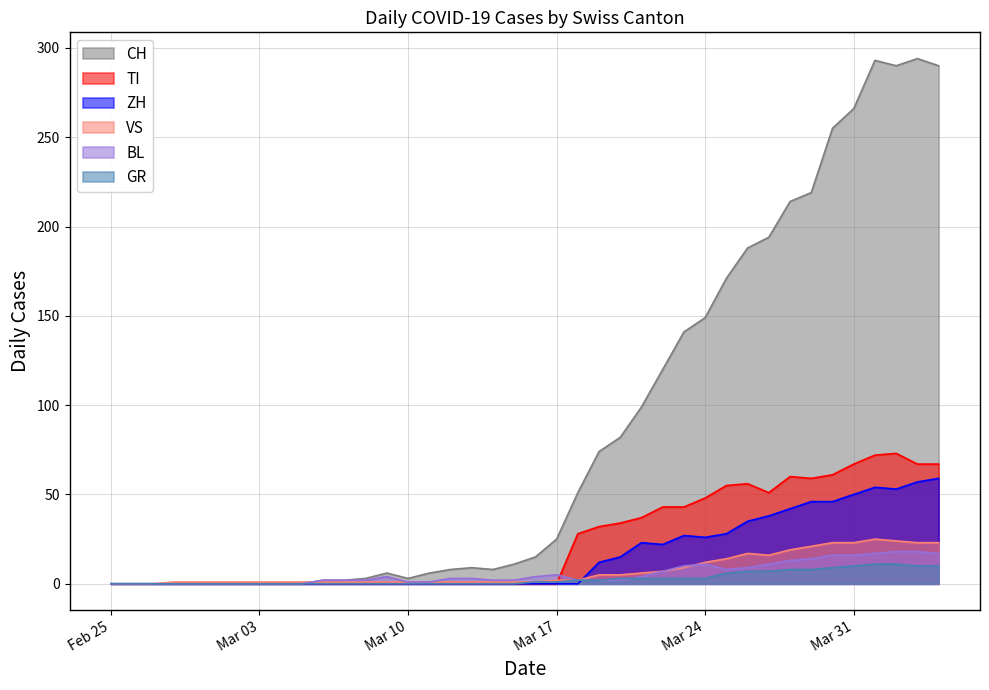

How many positive values does the TI series have?

18